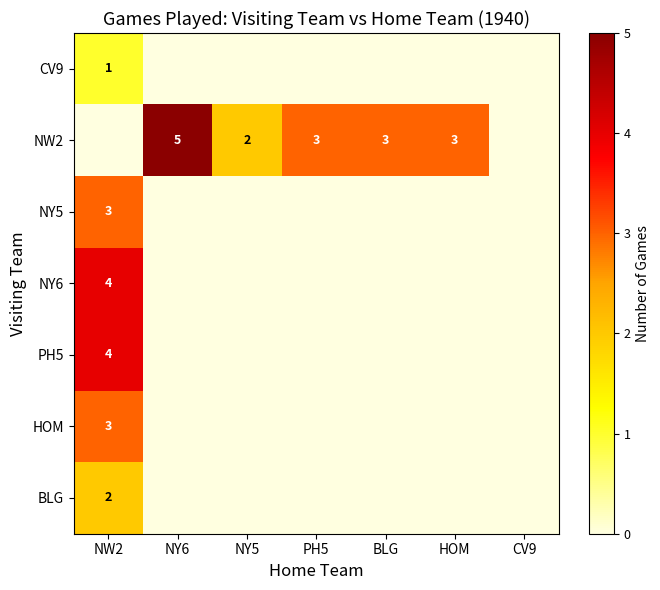

The PH5 series shows 1 at NW2. True or false?

False